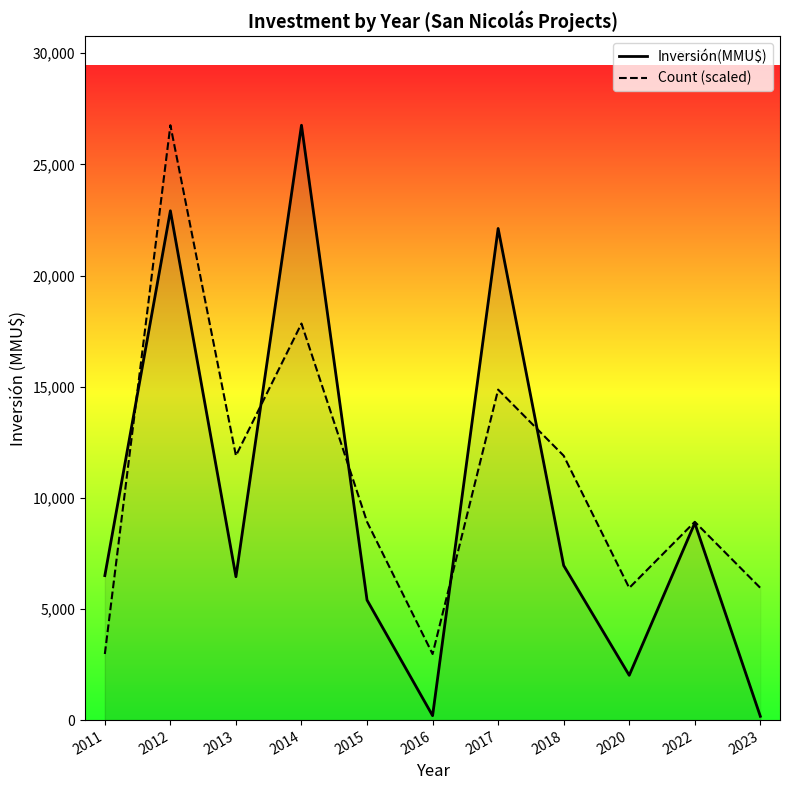

What is the maximum value for Inversión(MMU$)?

26760.0